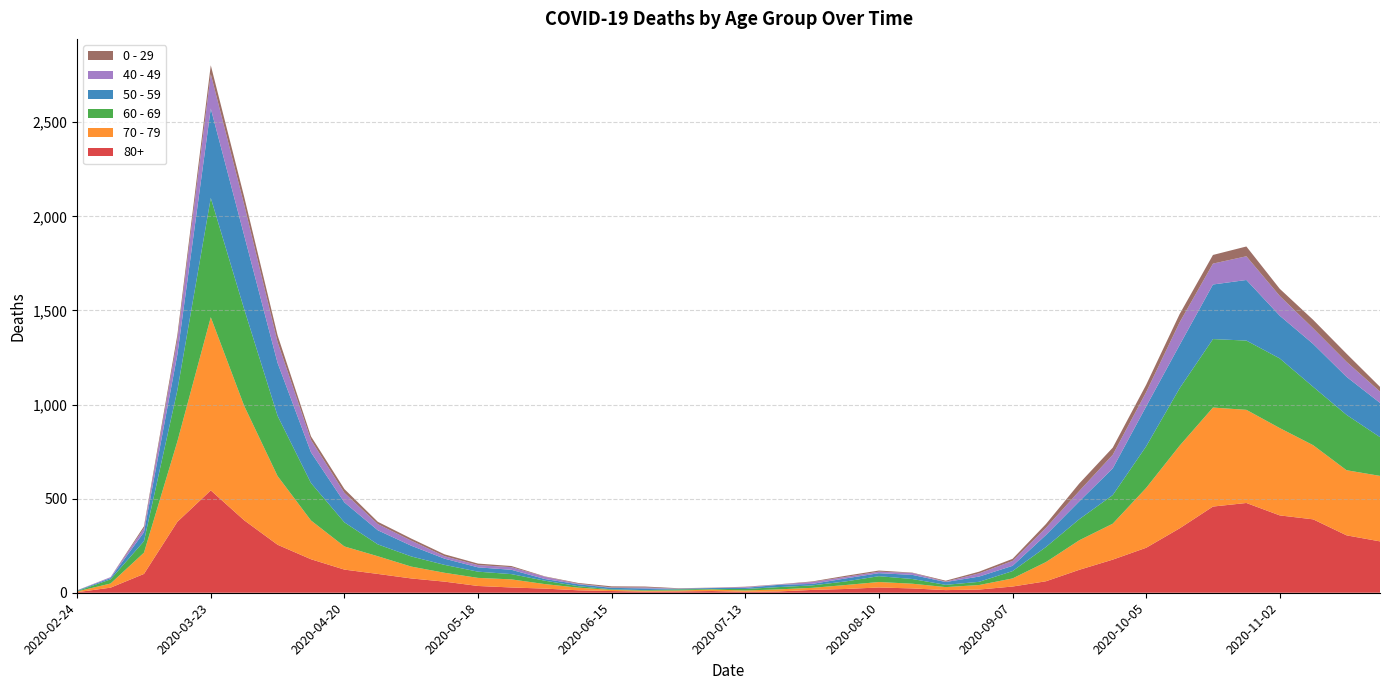

Reading left to right, transcribe all the data shown in this chart.

80+: 2020-02-24=3	2020-03-02=27	2020-03-09=100	2020-03-16=377	2020-03-23=544	2020-03-30=385	2020-04-06=255	2020-04-13=178	2020-04-20=123	2020-04-27=100	2020-05-04=76	2020-05-11=59	2020-05-18=36	2020-05-25=28	2020-06-01=22	2020-06-08=13	2020-06-15=9	2020-06-22=6	2020-06-29=7	2020-07-06=9	2020-07-13=5	2020-07-20=7	2020-07-27=15	2020-08-03=20	2020-08-10=28	2020-08-17=23	2020-08-24=14	2020-08-31=17	2020-09-07=33	2020-09-14=61	2020-09-21=122	2020-09-28=176	2020-10-05=239	2020-10-12=342	2020-10-19=458	2020-10-26=477	2020-11-02=411	2020-11-09=390	2020-11-16=305	2020-11-23=273
70 - 79: 2020-02-24=4	2020-03-02=22	2020-03-09=113	2020-03-16=427	2020-03-23=920	2020-03-30=608	2020-04-06=365	2020-04-13=206	2020-04-20=123	2020-04-27=94	2020-05-04=63	2020-05-11=47	2020-05-18=43	2020-05-25=43	2020-06-01=24	2020-06-08=14	2020-06-15=6	2020-06-22=5	2020-06-29=5	2020-07-06=8	2020-07-13=7	2020-07-20=11	2020-07-27=11	2020-08-03=21	2020-08-10=29	2020-08-17=25	2020-08-24=16	2020-08-31=24	2020-09-07=43	2020-09-14=102	2020-09-21=157	2020-09-28=191	2020-10-05=318	2020-10-12=439	2020-10-19=526	2020-10-26=495	2020-11-02=464	2020-11-09=394	2020-11-16=346	2020-11-23=348
60 - 69: 2020-02-24=2	2020-03-02=22	2020-03-09=61	2020-03-16=272	2020-03-23=634	2020-03-30=514	2020-04-06=320	2020-04-13=199	2020-04-20=128	2020-04-27=63	2020-05-04=54	2020-05-11=42	2020-05-18=33	2020-05-25=28	2020-06-01=18	2020-06-08=8	2020-06-15=3	2020-06-22=3	2020-06-29=6	2020-07-06=3	2020-07-13=8	2020-07-20=12	2020-07-27=13	2020-08-03=19	2020-08-10=31	2020-08-17=25	2020-08-24=12	2020-08-31=17	2020-09-07=39	2020-09-14=80	2020-09-21=112	2020-09-28=152	2020-10-05=221	2020-10-12=305	2020-10-19=364	2020-10-26=368	2020-11-02=370	2020-11-09=310	2020-11-16=294	2020-11-23=206
50 - 59: 2020-02-24=3	2020-03-02=7	2020-03-09=48	2020-03-16=190	2020-03-23=475	2020-03-30=392	2020-04-06=281	2020-04-13=163	2020-04-20=106	2020-04-27=75	2020-05-04=57	2020-05-11=33	2020-05-18=23	2020-05-25=23	2020-06-01=9	2020-06-08=10	2020-06-15=8	2020-06-22=9	2020-06-29=3	2020-07-06=5	2020-07-13=6	2020-07-20=12	2020-07-27=8	2020-08-03=16	2020-08-10=16	2020-08-17=22	2020-08-24=15	2020-08-31=28	2020-09-07=28	2020-09-14=64	2020-09-21=95	2020-09-28=142	2020-10-05=212	2020-10-12=230	2020-10-19=290	2020-10-26=322	2020-11-02=227	2020-11-09=228	2020-11-16=202	2020-11-23=182
40 - 49: 2020-02-24=0	2020-03-02=5	2020-03-09=21	2020-03-16=79	2020-03-23=183	2020-03-30=163	2020-04-06=111	2020-04-13=66	2020-04-20=51	2020-04-27=33	2020-05-04=27	2020-05-11=13	2020-05-18=12	2020-05-25=14	2020-06-01=12	2020-06-08=3	2020-06-15=2	2020-06-22=5	2020-06-29=1	2020-07-06=1	2020-07-13=4	2020-07-20=2	2020-07-27=10	2020-08-03=8	2020-08-10=8	2020-08-17=10	2020-08-24=2	2020-08-31=17	2020-09-07=26	2020-09-14=38	2020-09-21=55	2020-09-28=72	2020-10-05=76	2020-10-12=120	2020-10-19=111	2020-10-26=126	2020-11-02=105	2020-11-09=83	2020-11-16=80	2020-11-23=60
0 - 29: 2020-02-24=1	2020-03-02=0	2020-03-09=10	2020-03-16=25	2020-03-23=47	2020-03-30=42	2020-04-06=36	2020-04-13=19	2020-04-20=20	2020-04-27=12	2020-05-04=11	2020-05-11=10	2020-05-18=8	2020-05-25=6	2020-06-01=2	2020-06-08=4	2020-06-15=6	2020-06-22=5	2020-06-29=2	2020-07-06=1	2020-07-13=2	2020-07-20=1	2020-07-27=3	2020-08-03=6	2020-08-10=6	2020-08-17=2	2020-08-24=5	2020-08-31=9	2020-09-07=11	2020-09-14=20	2020-09-21=40	2020-09-28=38	2020-10-05=39	2020-10-12=44	2020-10-19=46	2020-10-26=52	2020-11-02=38	2020-11-09=45	2020-11-16=43	2020-11-23=25